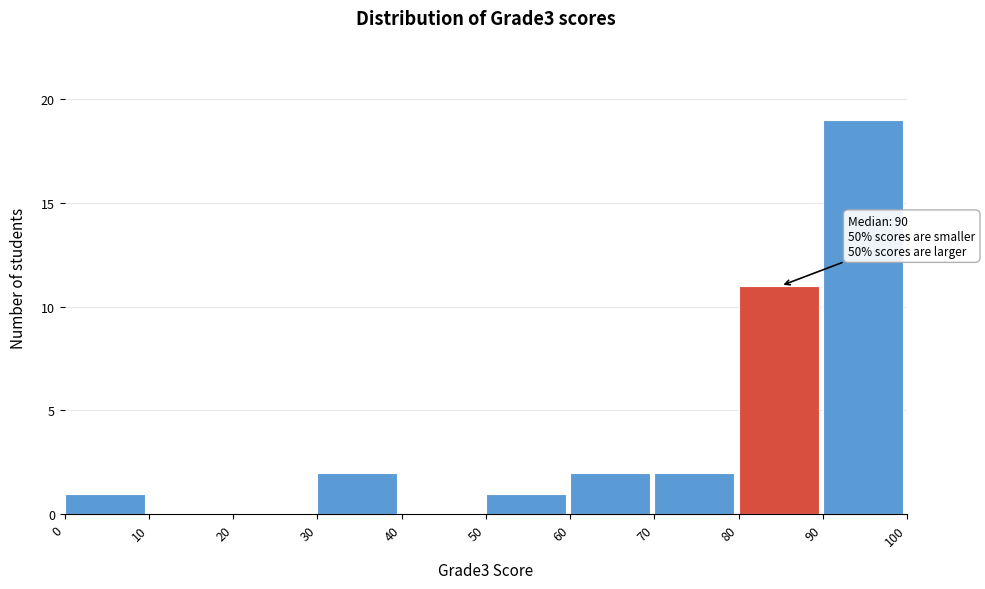

Which range on the x-axis has the tallest bar?

90 to 100